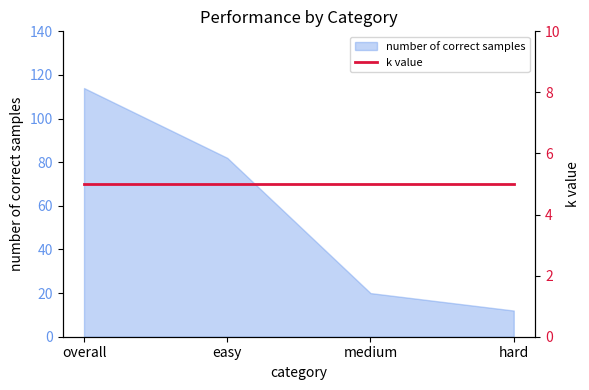

What is the sum of the values at easy and hard?

94